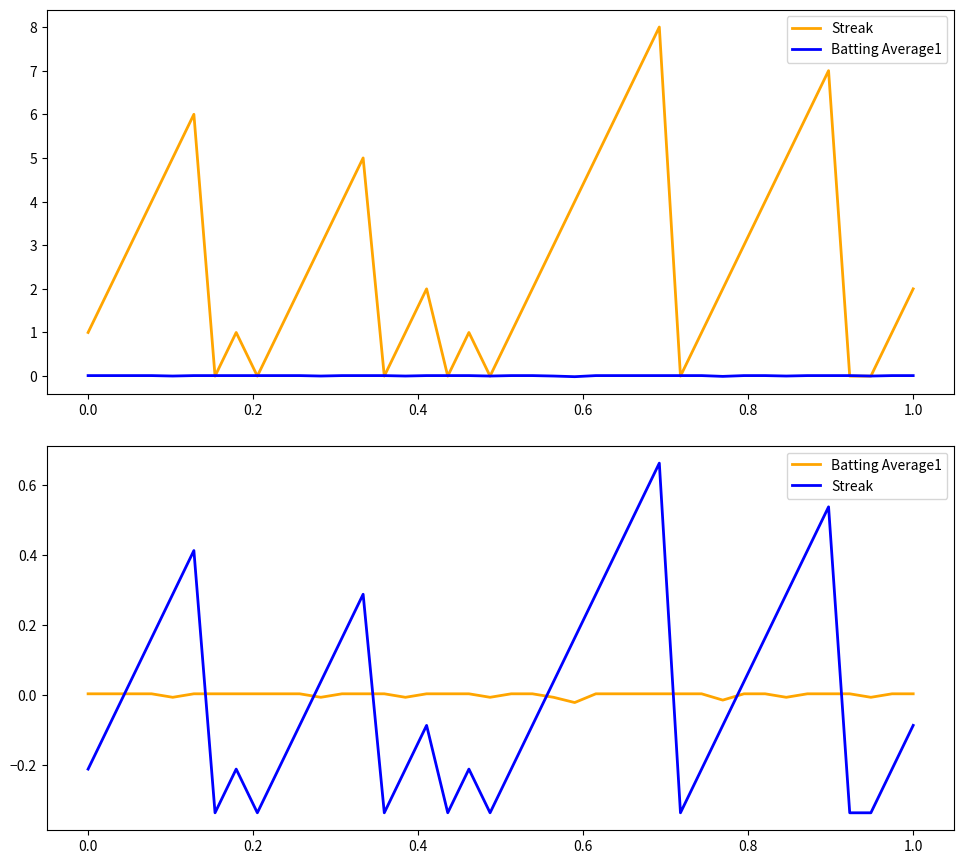

Where is Streak nearest to the value 0?

0.2